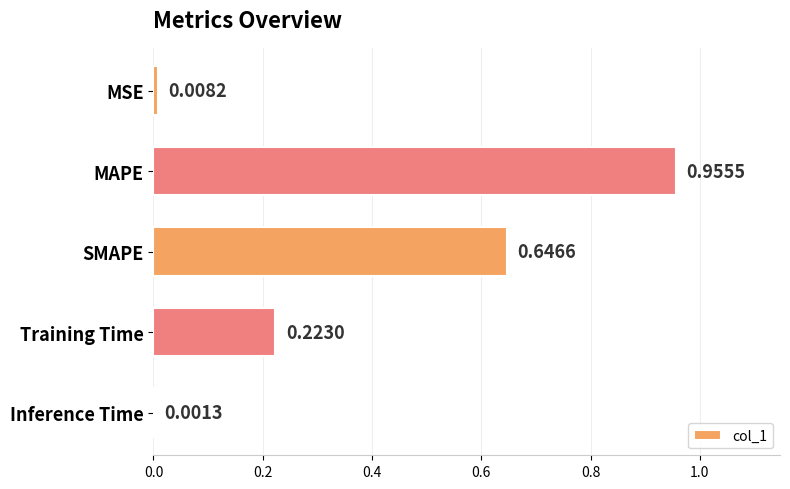

At which category does the chart reach its peak across all series?

MAPE